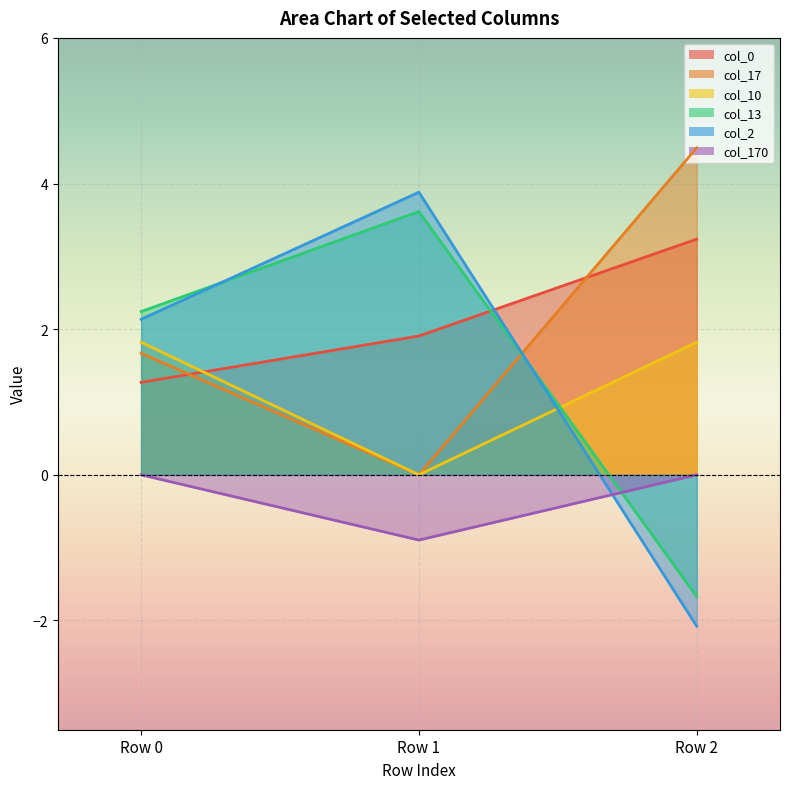

Which series has the largest total across all categories?

col_0